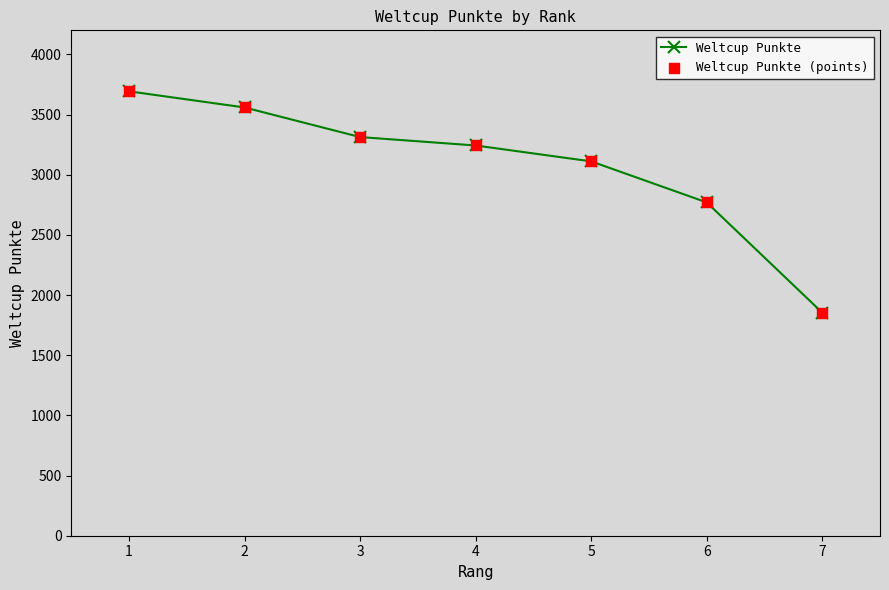

What is the change in value from 1 to 6?

-923